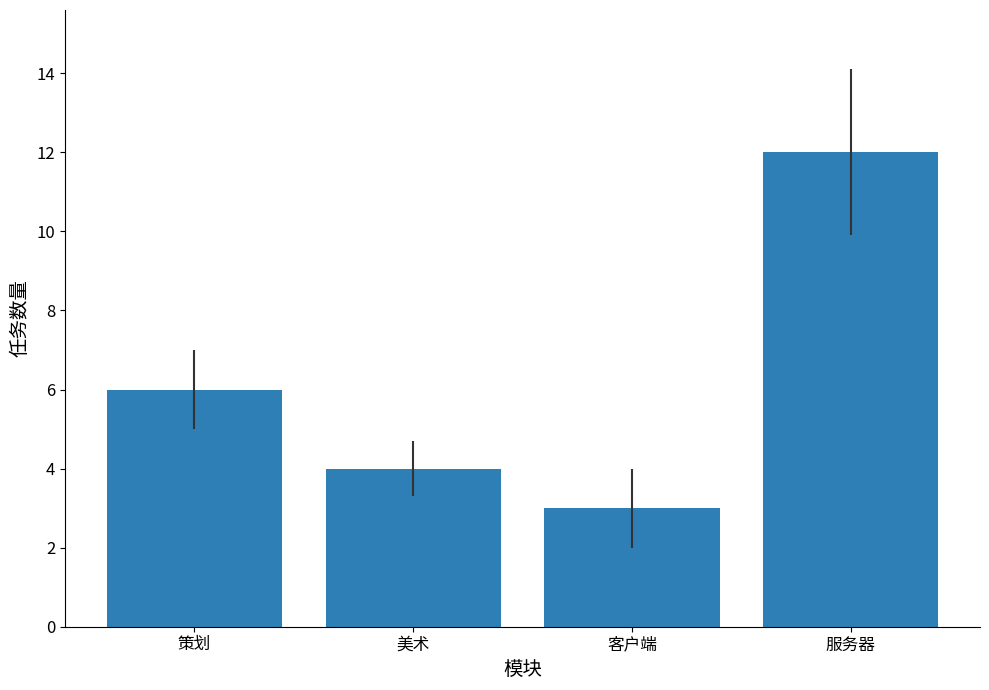

Where is the data nearest to the value 7?

策划